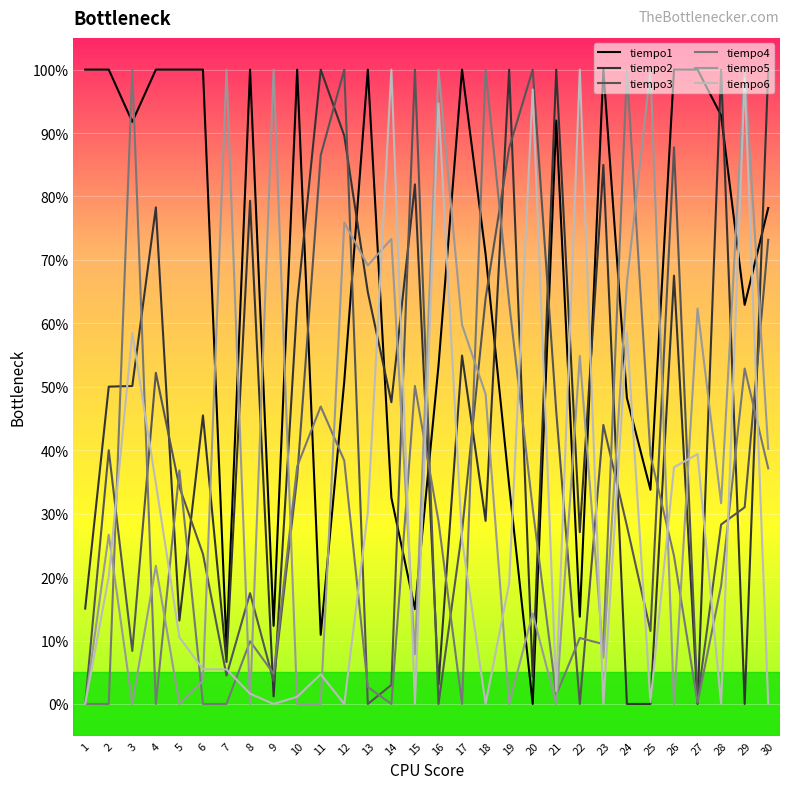

At which label is tiempo1 closest to 49?

24